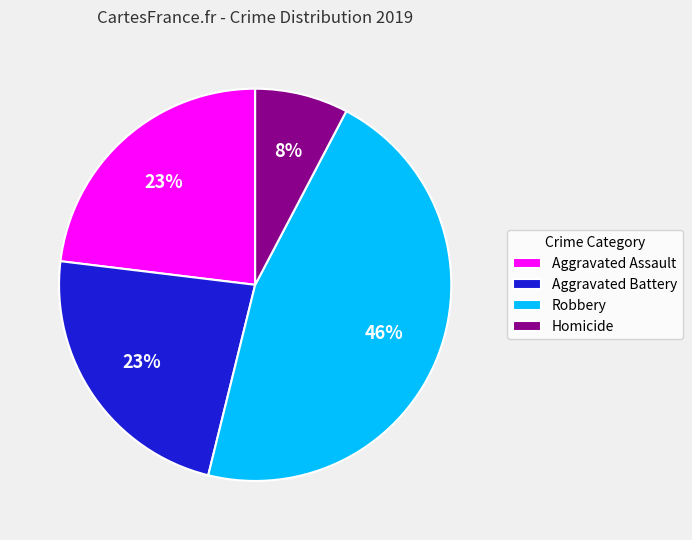

Which slice is the smallest?

Homicide